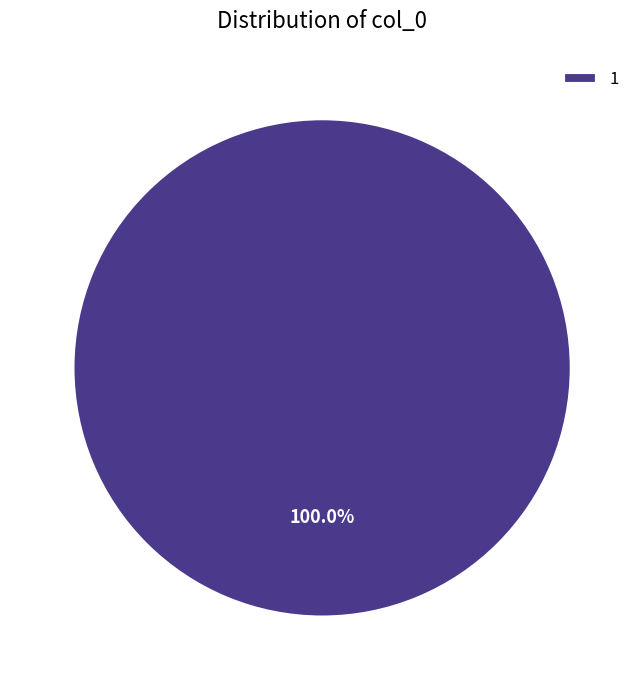

What is the majority slice?

1